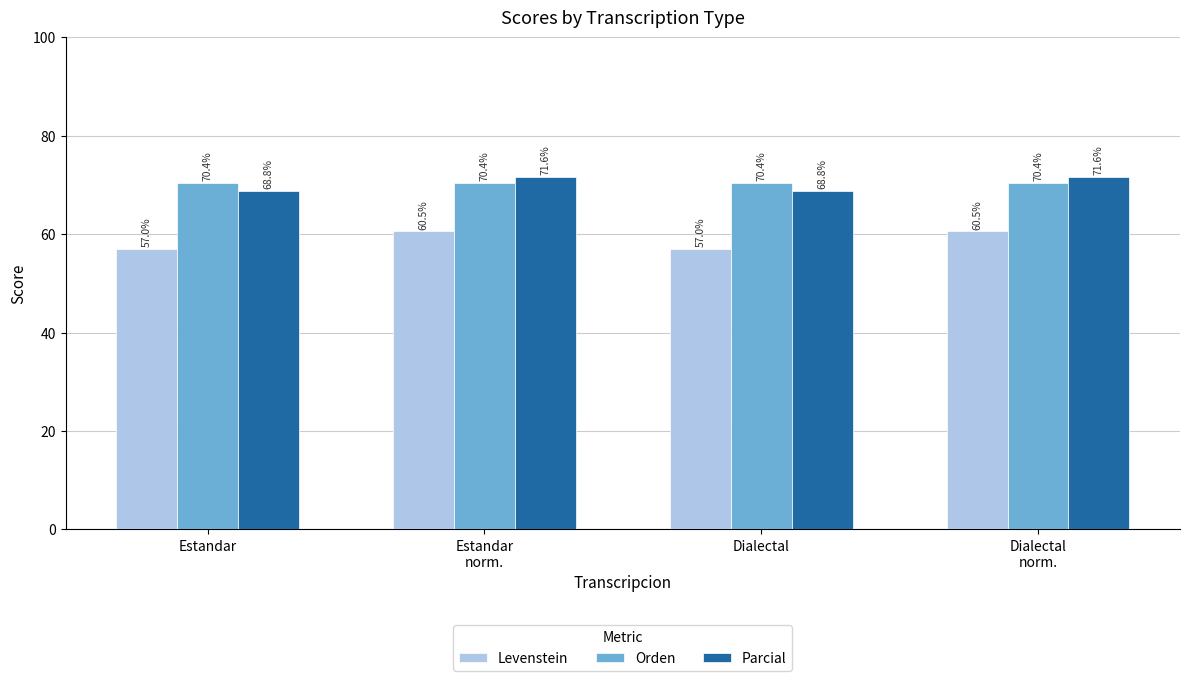

What is the lowest value of the Levenstein series?

57.0